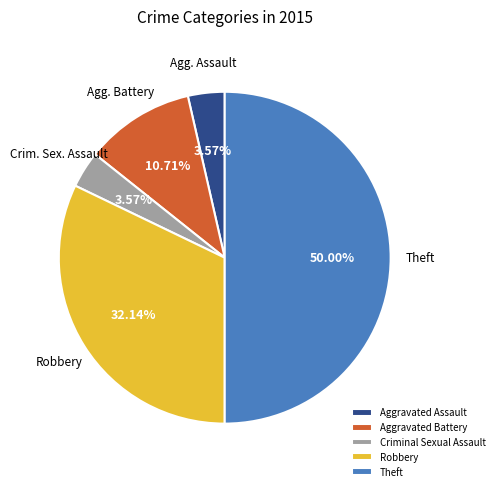

What percentage is the Aggravated Battery slice, to the nearest percent?

11%